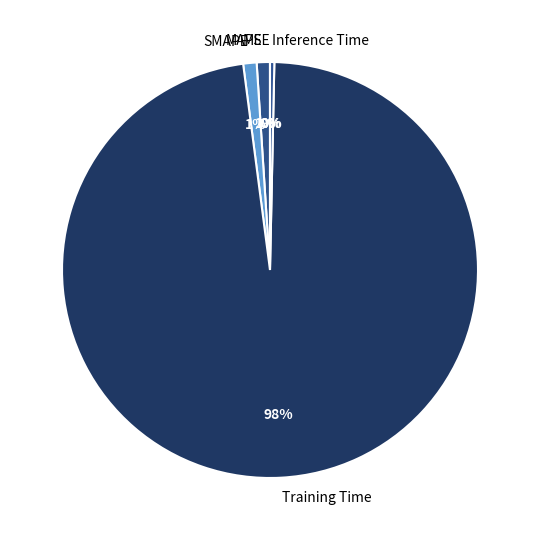

Which category has the biggest portion of the pie?

Training Time